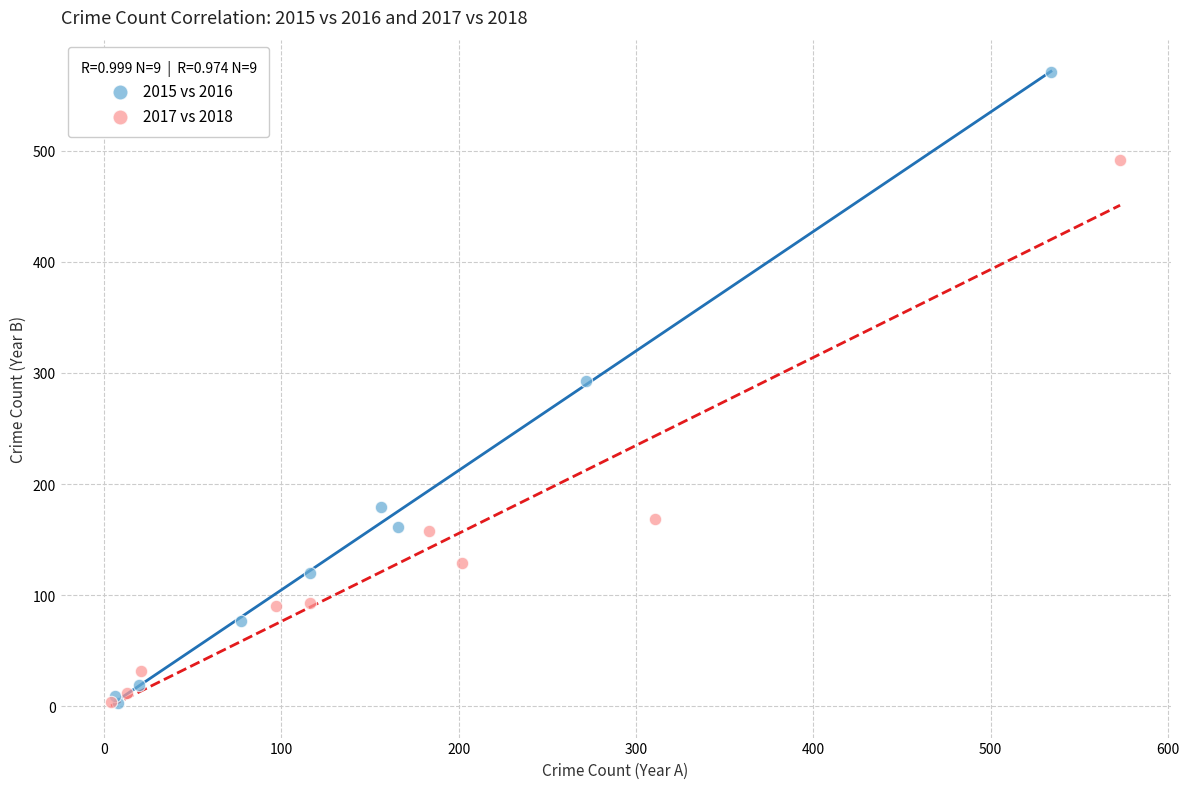

Which series has the widest spread of Y values?

2015 vs 2016